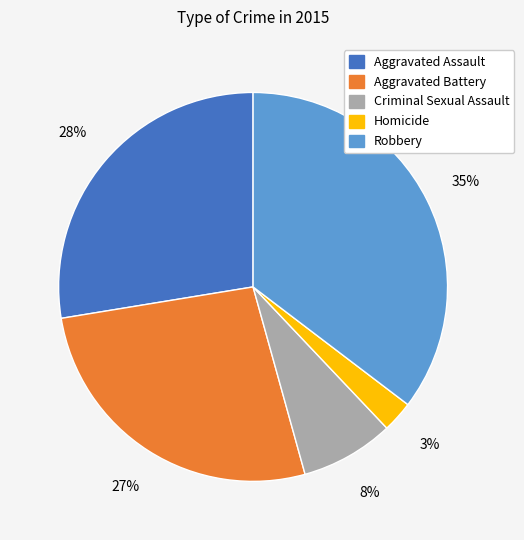

To the nearest percent, what is the combined percentage of Robbery and Homicide?

38%